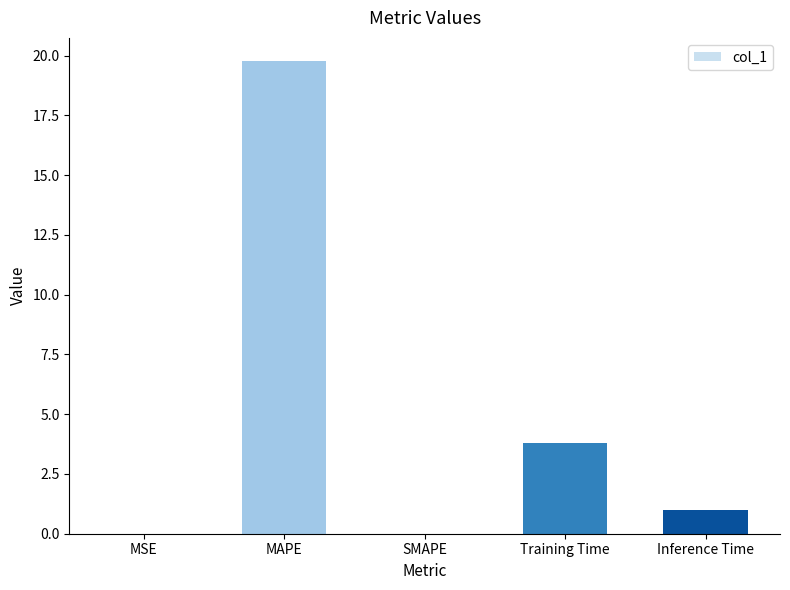

What is the sum of all values?

24.6